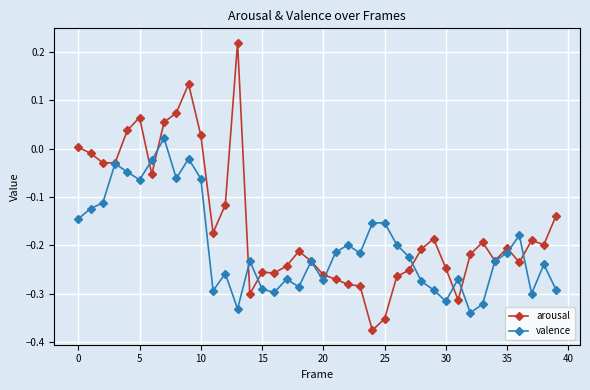

Which series has the largest total across all categories?

arousal